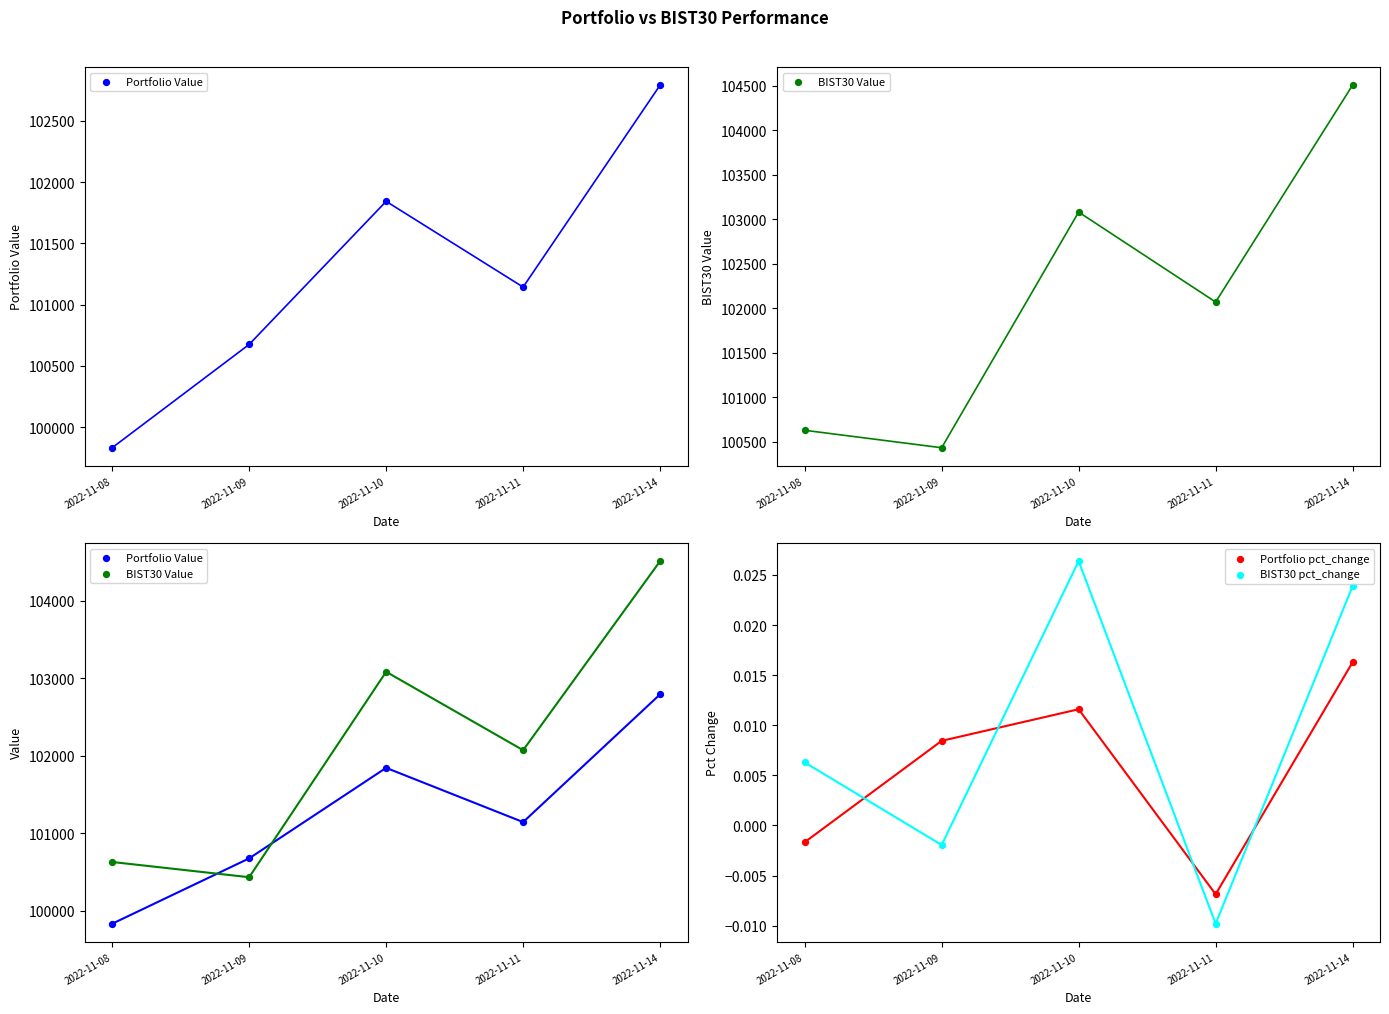

What are all the series names shown in the legend?

Portfolio Value, BIST30 Value, Portfolio pct_change, BIST30 pct_change